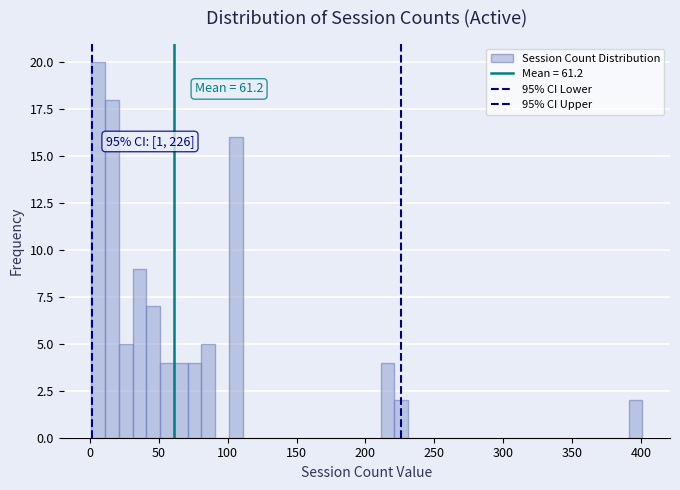

Around what value on the x-axis is the tallest bar? Give the approximate position of its centre, as read against the axis.

5